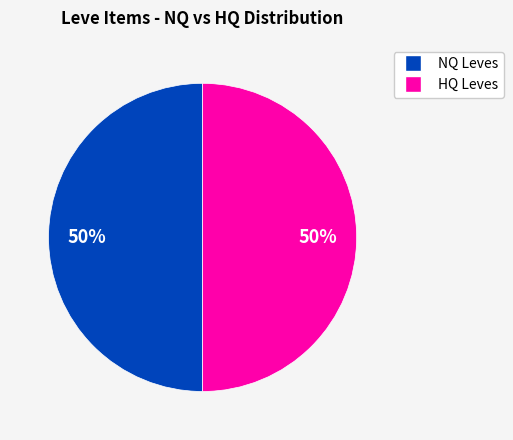

To the nearest percent, what is the average slice percentage?

50%